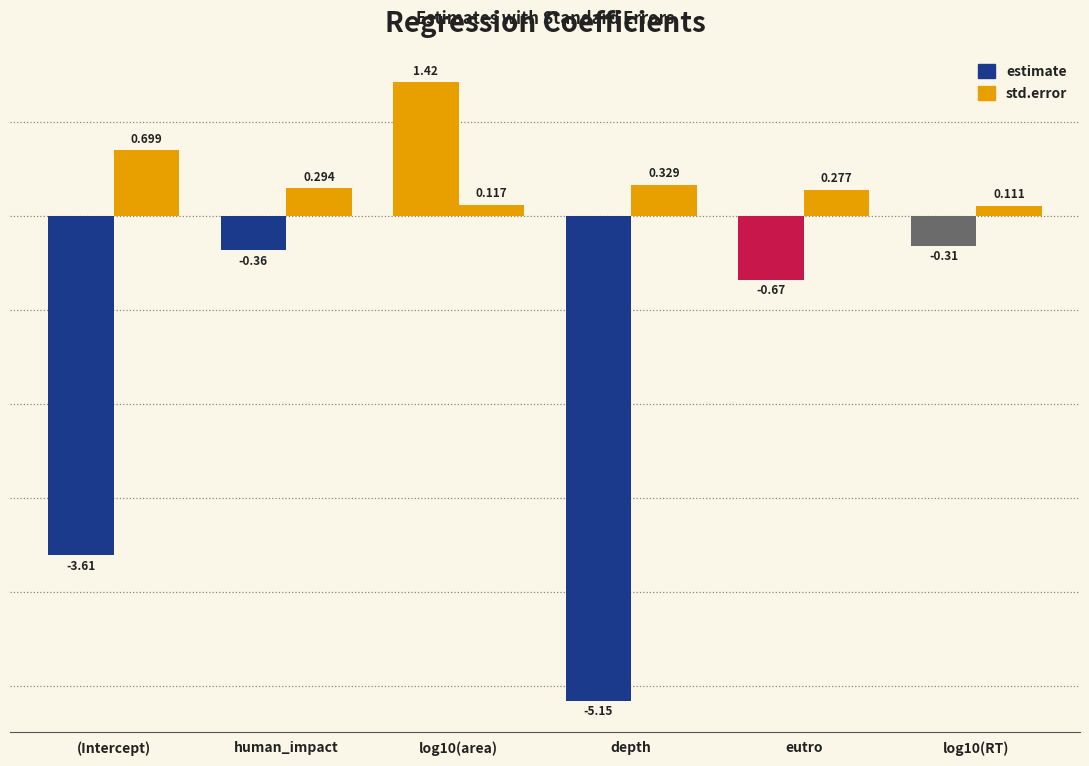

What position from the right is human_impact?

5